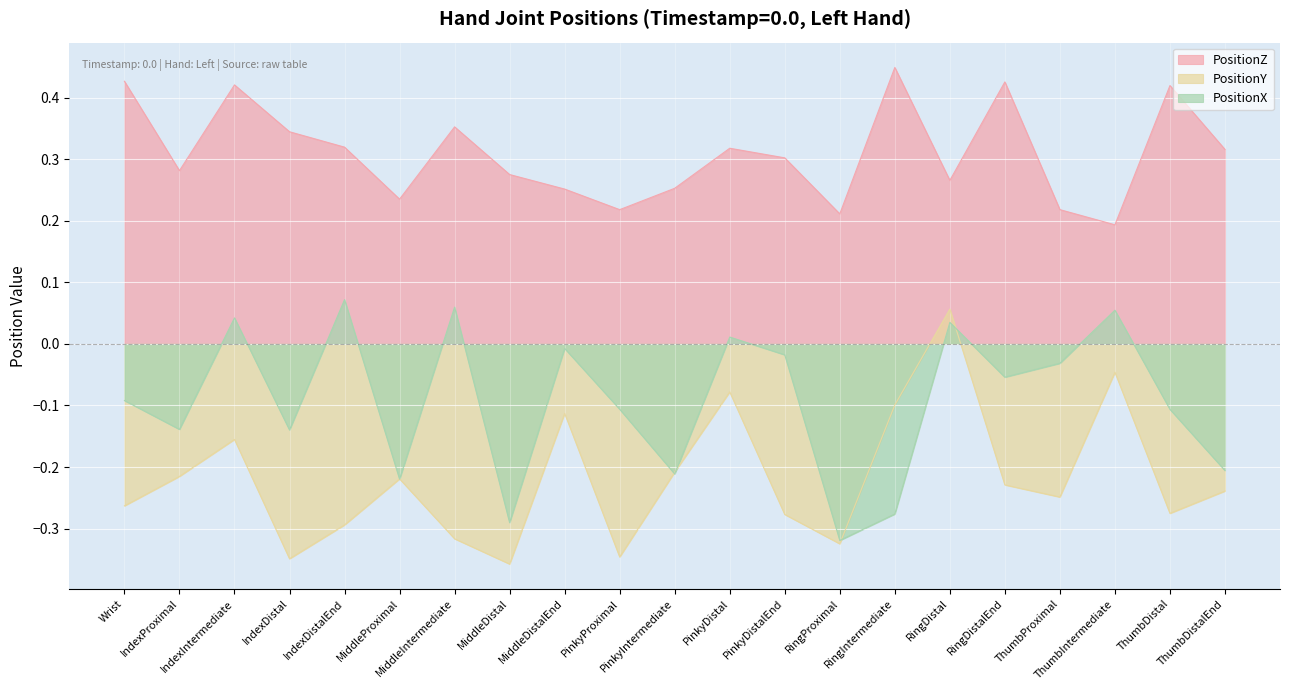

Rank the series at PinkyDistalEnd from highest to lowest value.

PositionZ, PositionX, PositionY